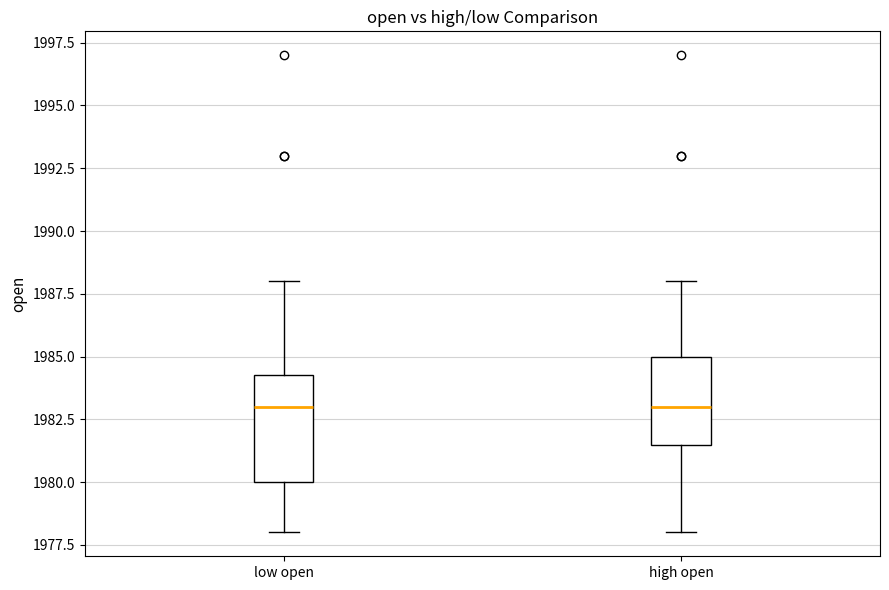

Comparing the boxes themselves (not the whiskers), which one is the tallest?

low open